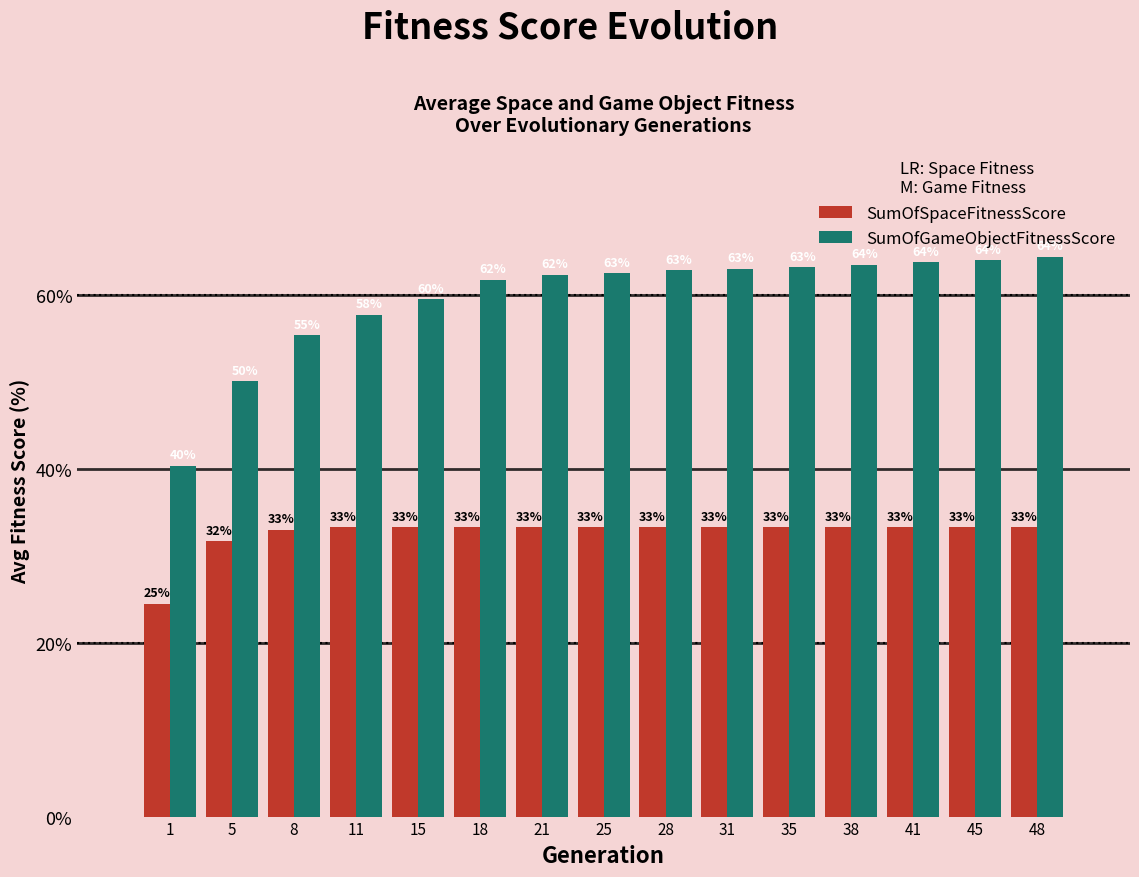

List the series in order of their peak value, highest first.

SumOfGameObjectFitnessScore, SumOfSpaceFitnessScore